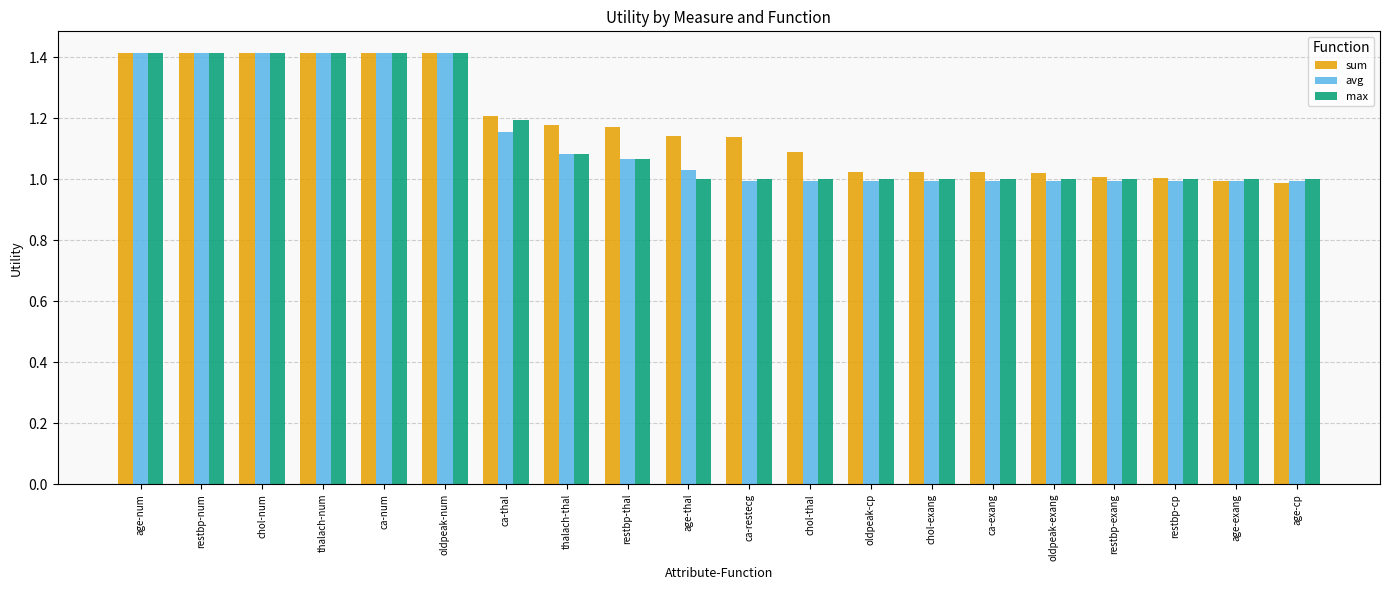

How many distinct data groups are displayed?

3